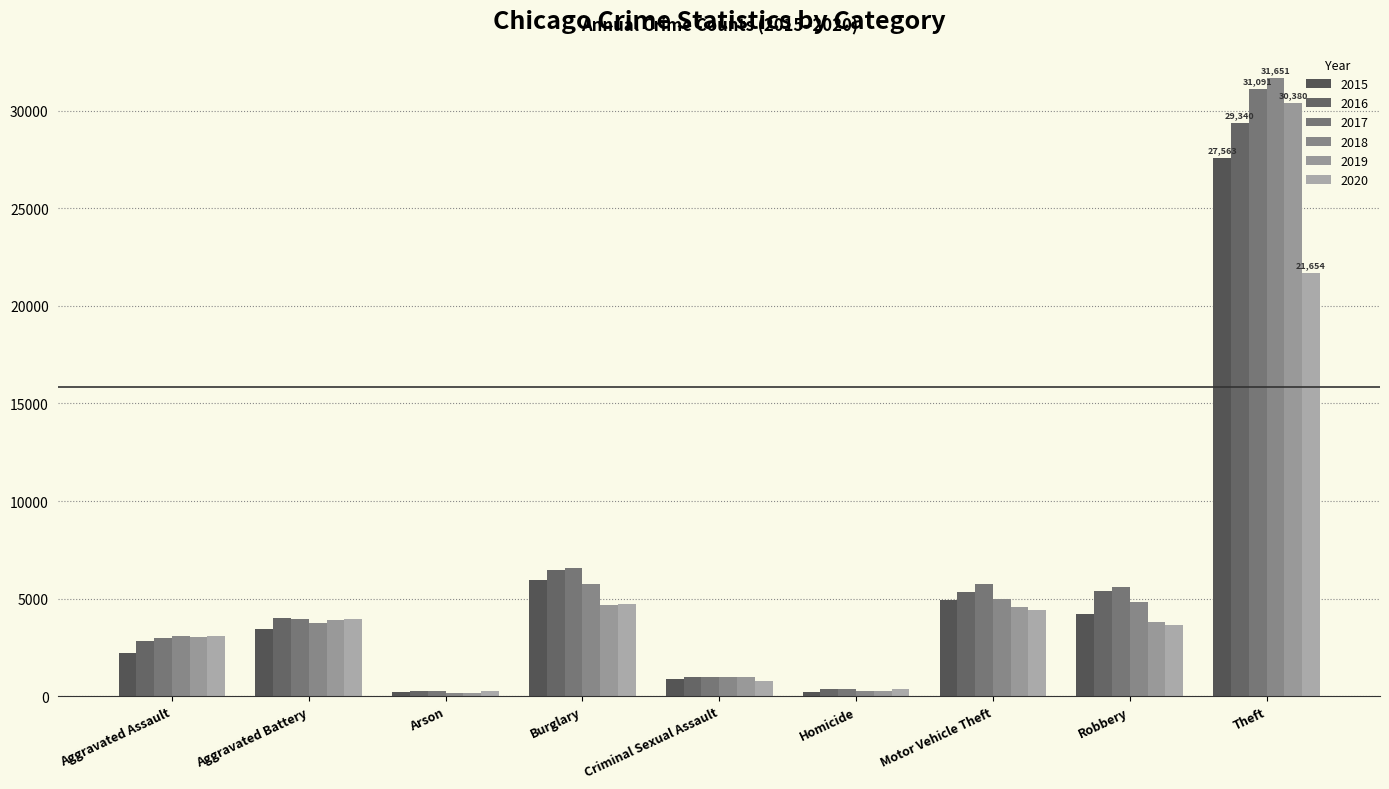

How many bars are there in total?

54